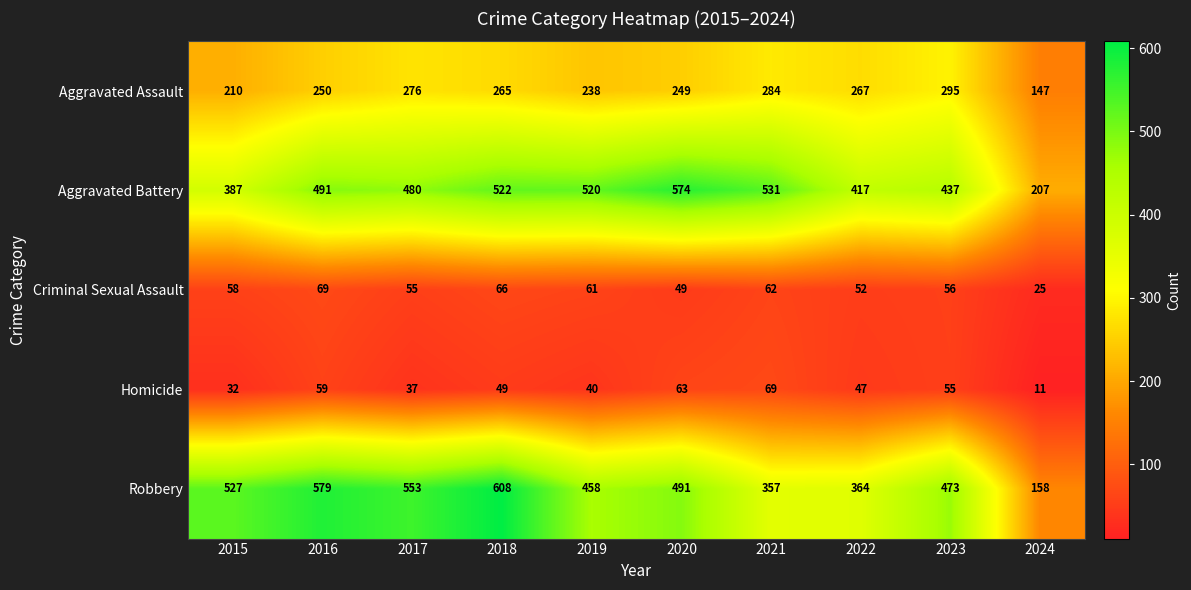

What is the difference between the maximum and minimum values in the Aggravated Assault series?

148